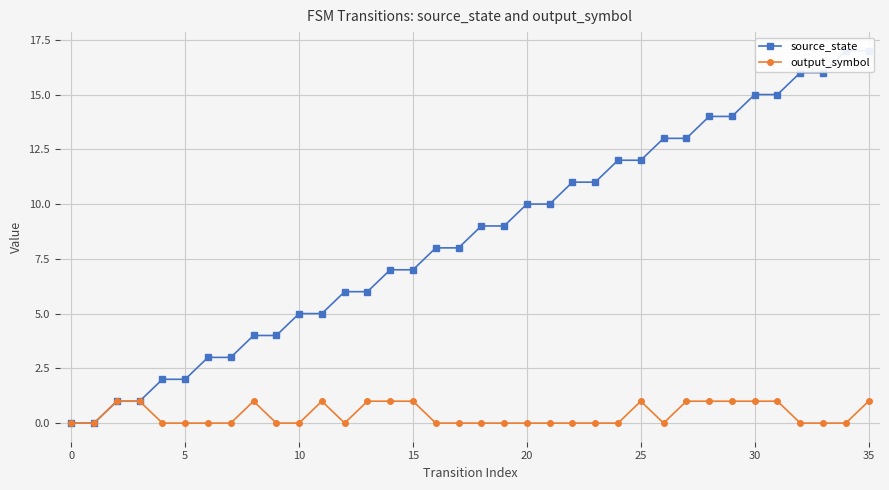

True or false: output_symbol has more than 2 points higher than both neighbors.

True